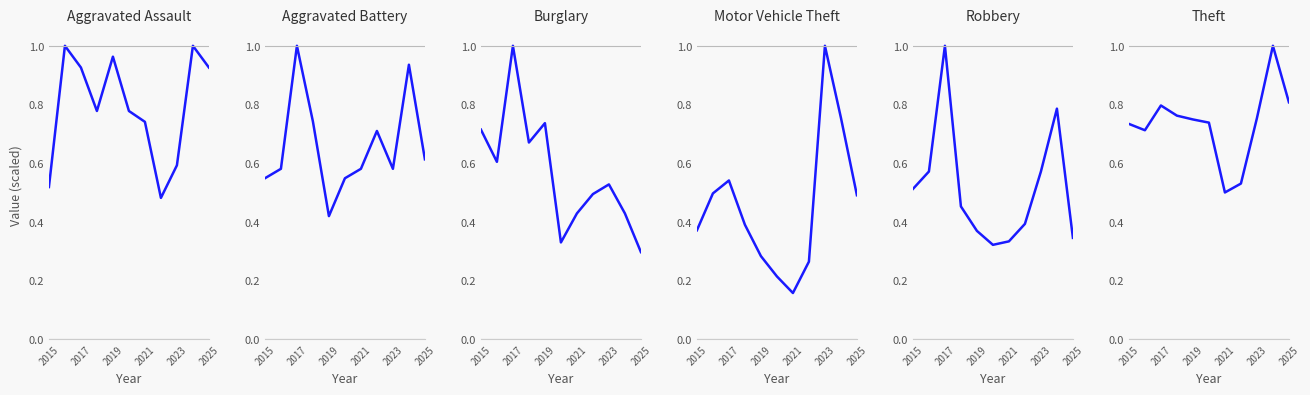

What are all the series names shown in the legend?

Aggravated Assault, Aggravated Battery, Burglary, Motor Vehicle Theft, Robbery, Theft